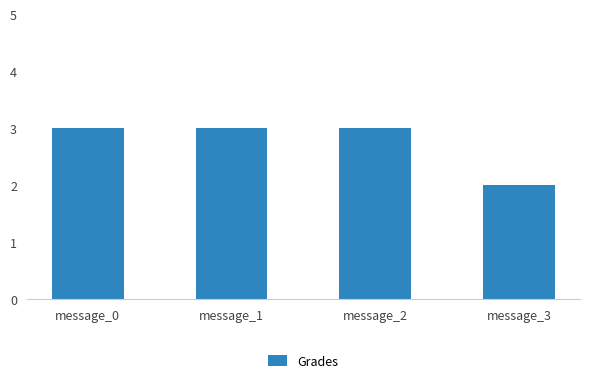

Is it true that the value at message_3 is 1?

False